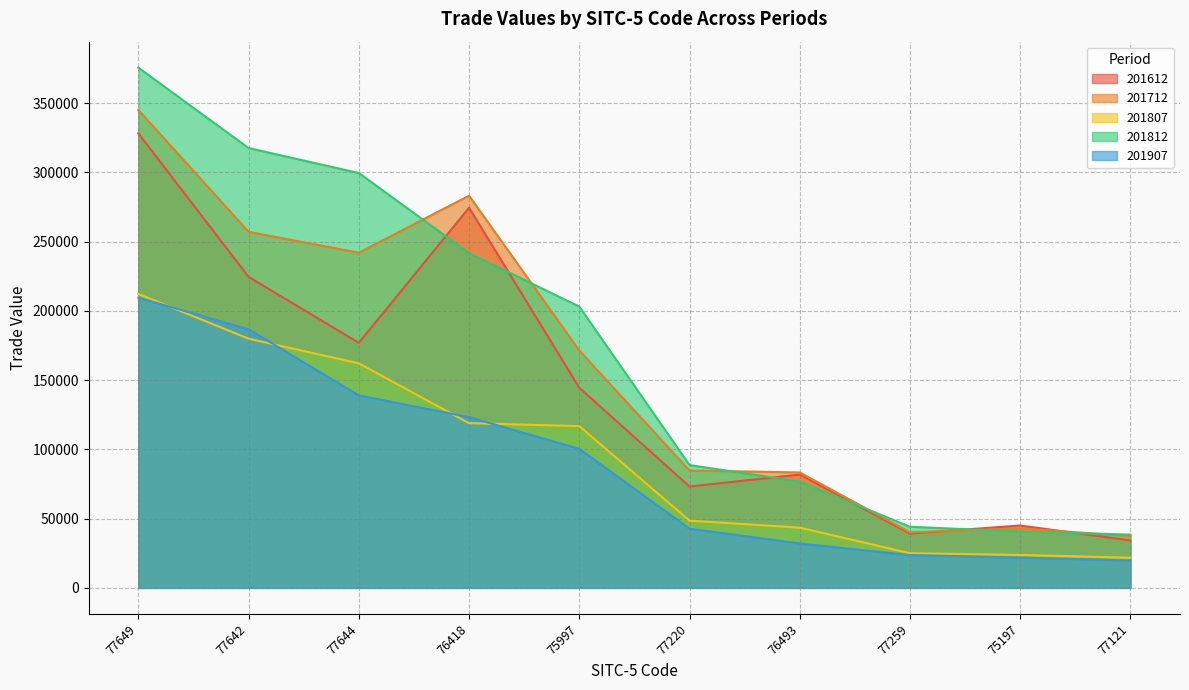

At which category is the sum across all series the highest?

77649